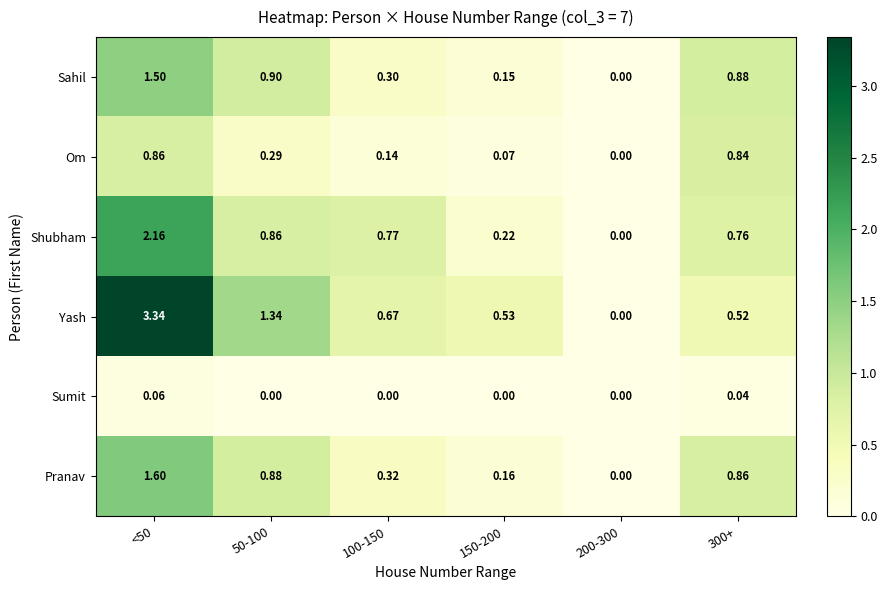

Which series has the largest total across all categories?

Yash